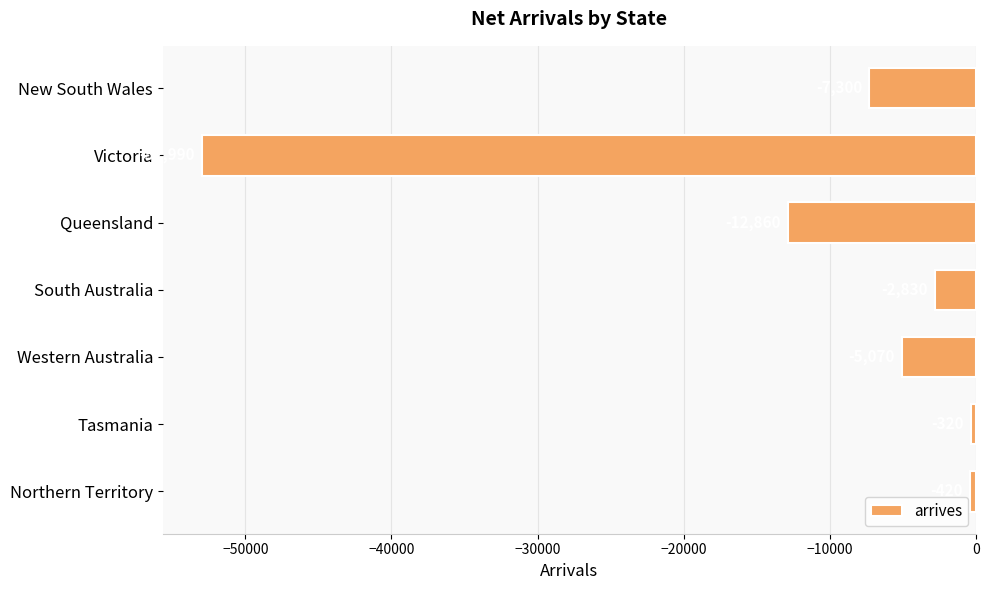

Rank the categories by value from highest to lowest.

Tasmania, Northern Territory, South Australia, Western Australia, New South Wales, Queensland, Victoria